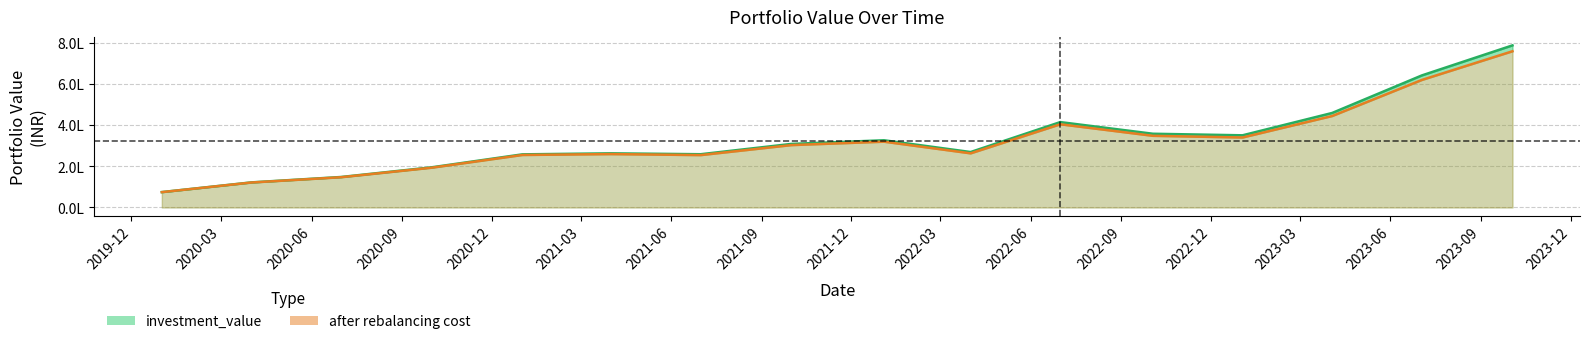

What is the value of the after rebalancing cost point at the 5th from the left?

255623.5